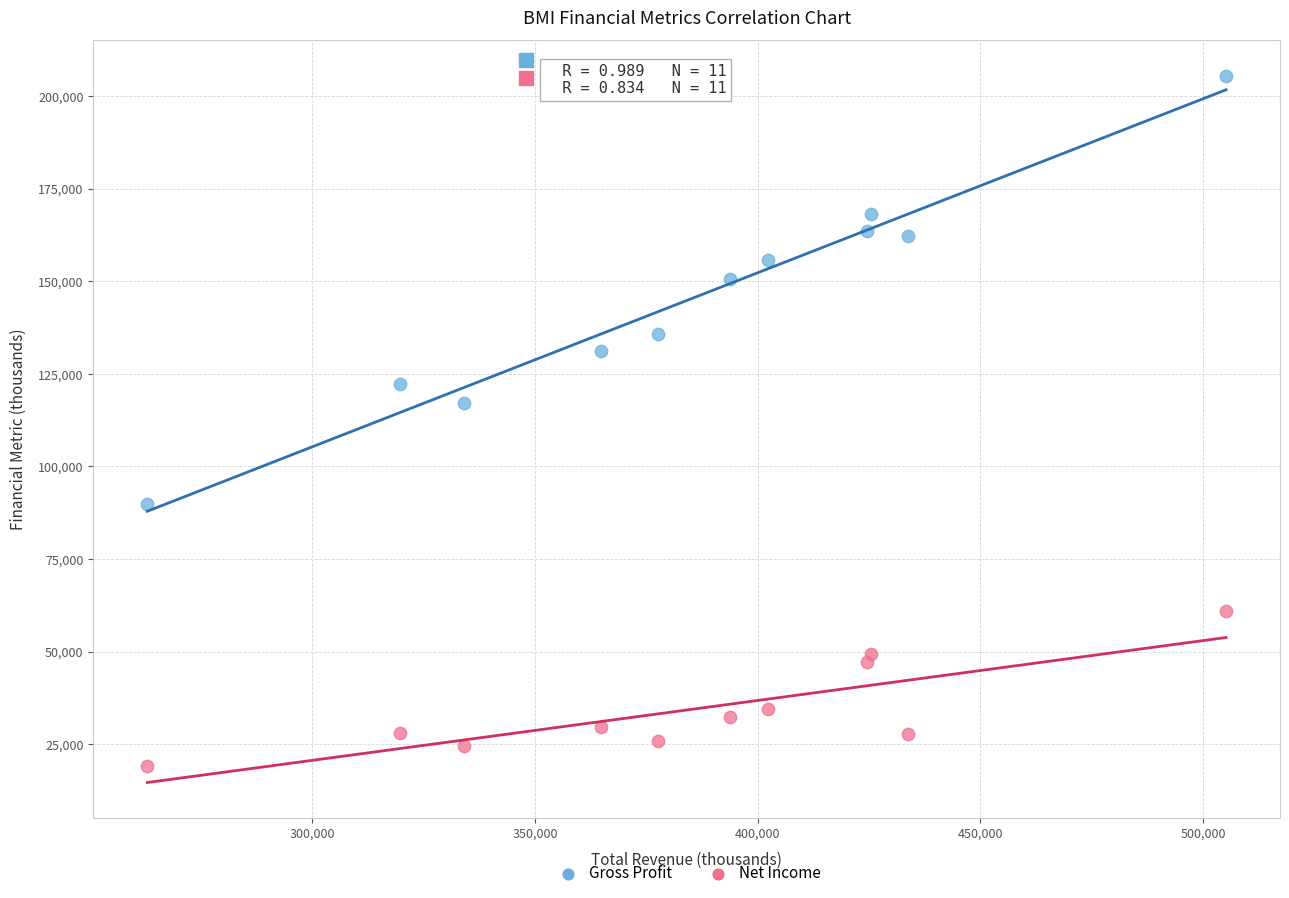

What are all the series names shown in the legend?

Gross Profit, Net Income